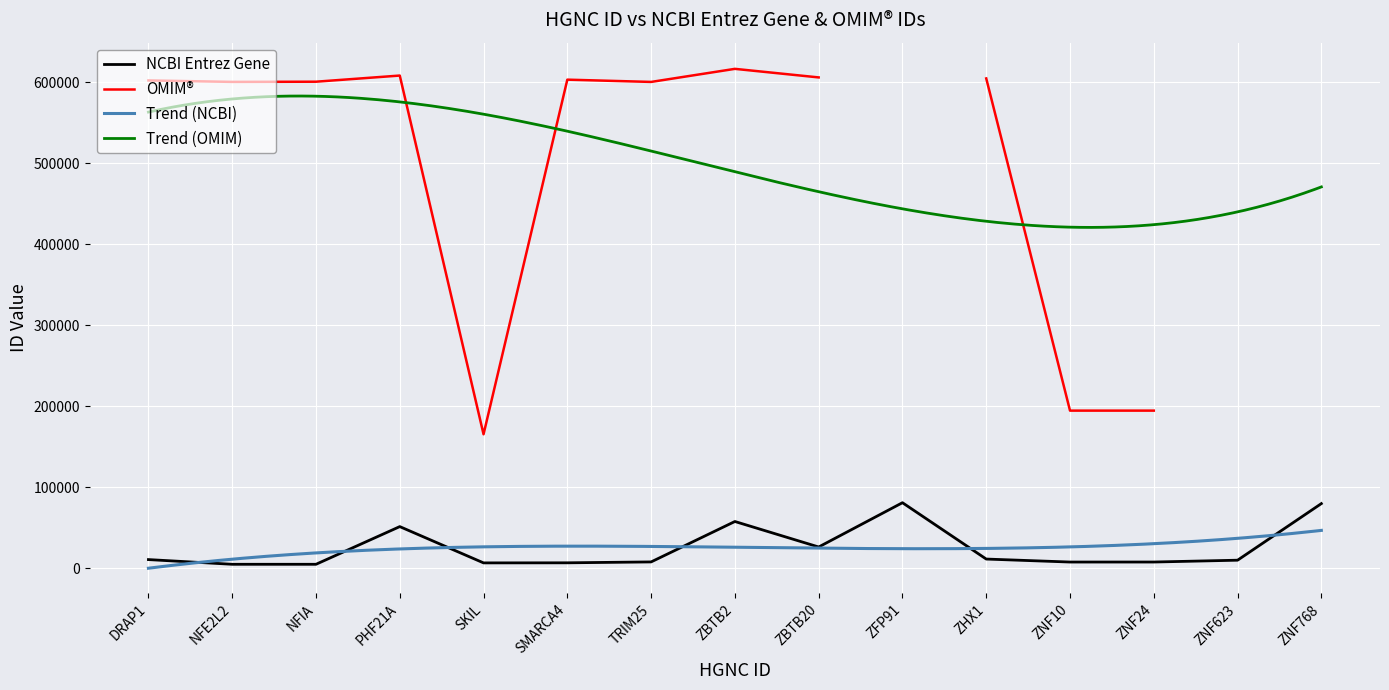

At which label is NCBI Entrez Gene closest to 42801?

PHF21A